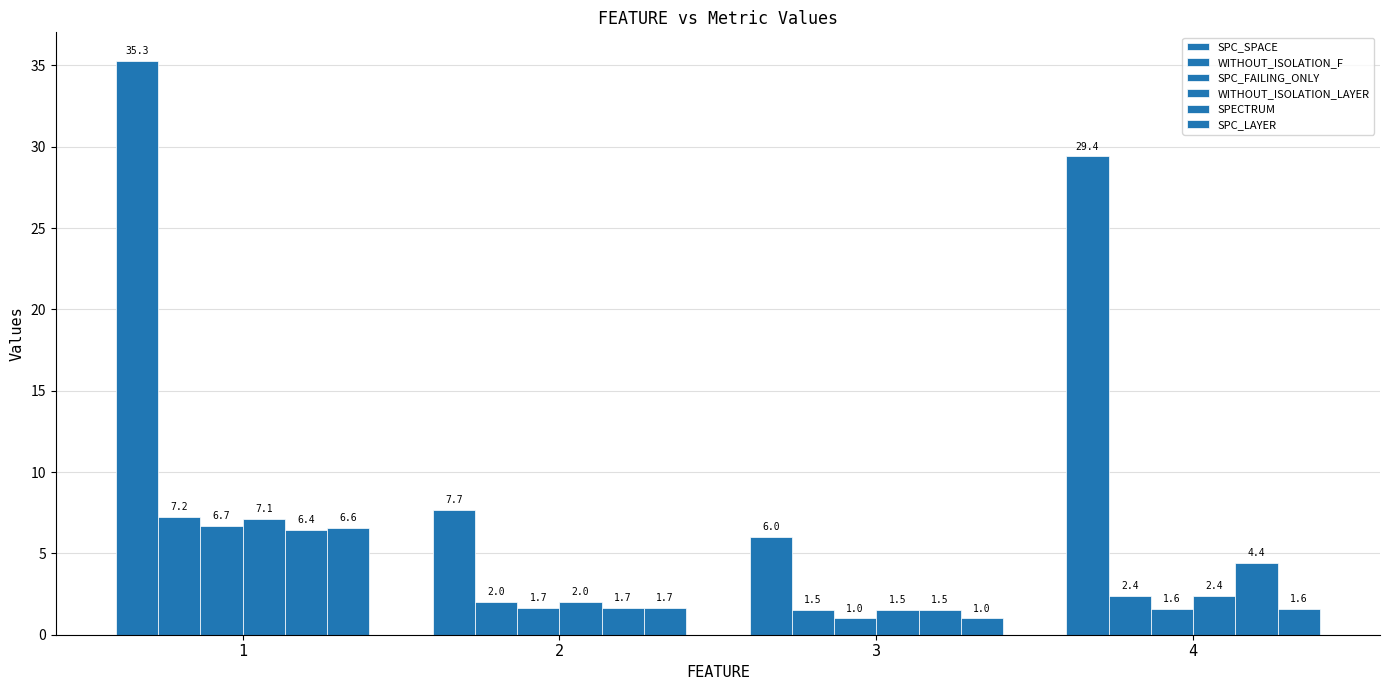

Rank the series by their maximum value, from highest to lowest.

SPC_SPACE, WITHOUT_ISOLATION_F, WITHOUT_ISOLATION_LAYER, SPC_FAILING_ONLY, SPC_LAYER, SPECTRUM